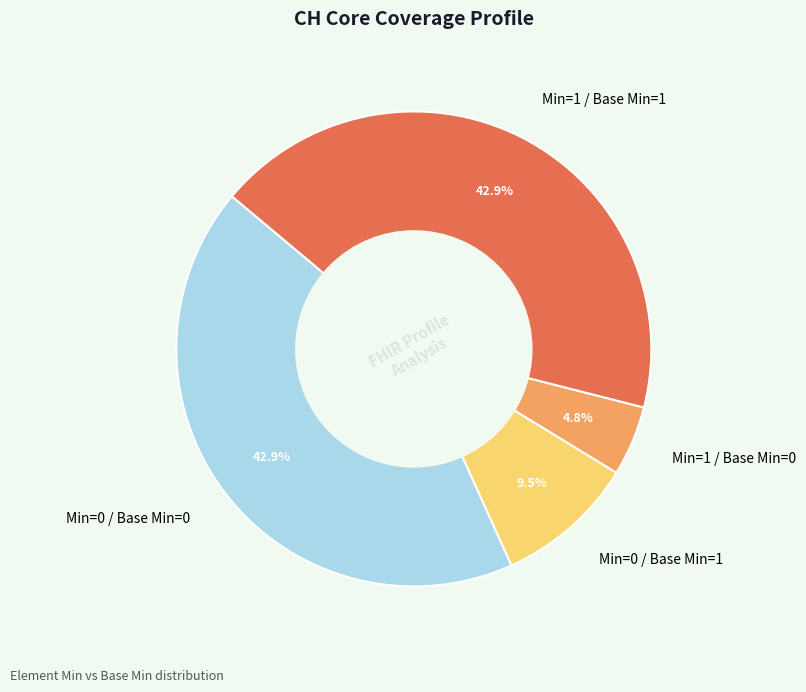

Approximately how many times larger is the value at Min=1 / Base Min=0 compared to Min=0 / Base Min=1?

0.5